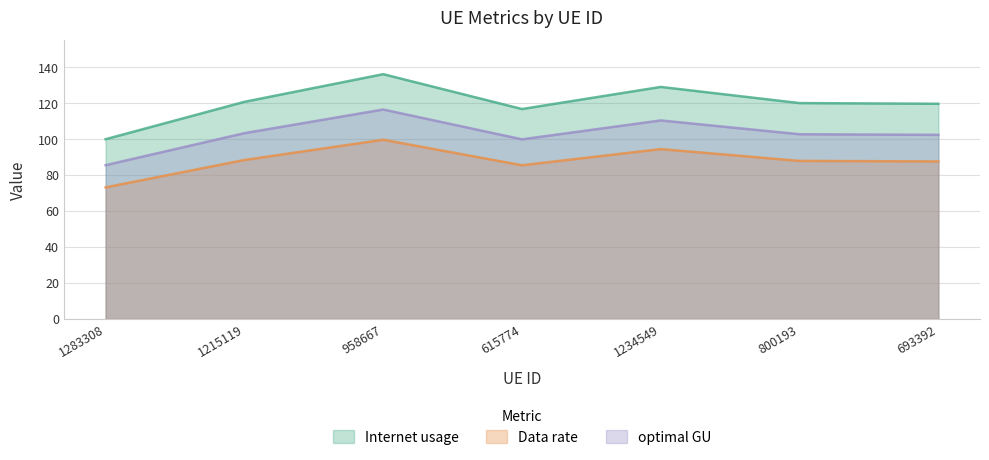

What is the sum of all Data rate values?

617.3